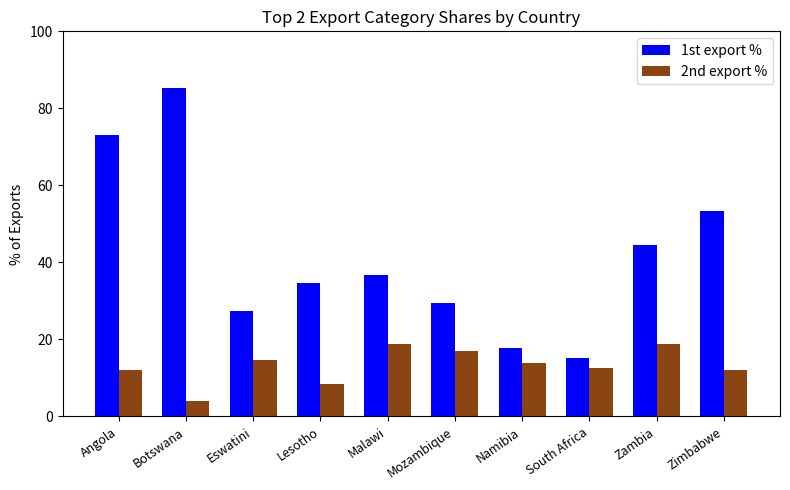

At Eswatini, list the series in order from smallest to largest.

2nd export %, 1st export %